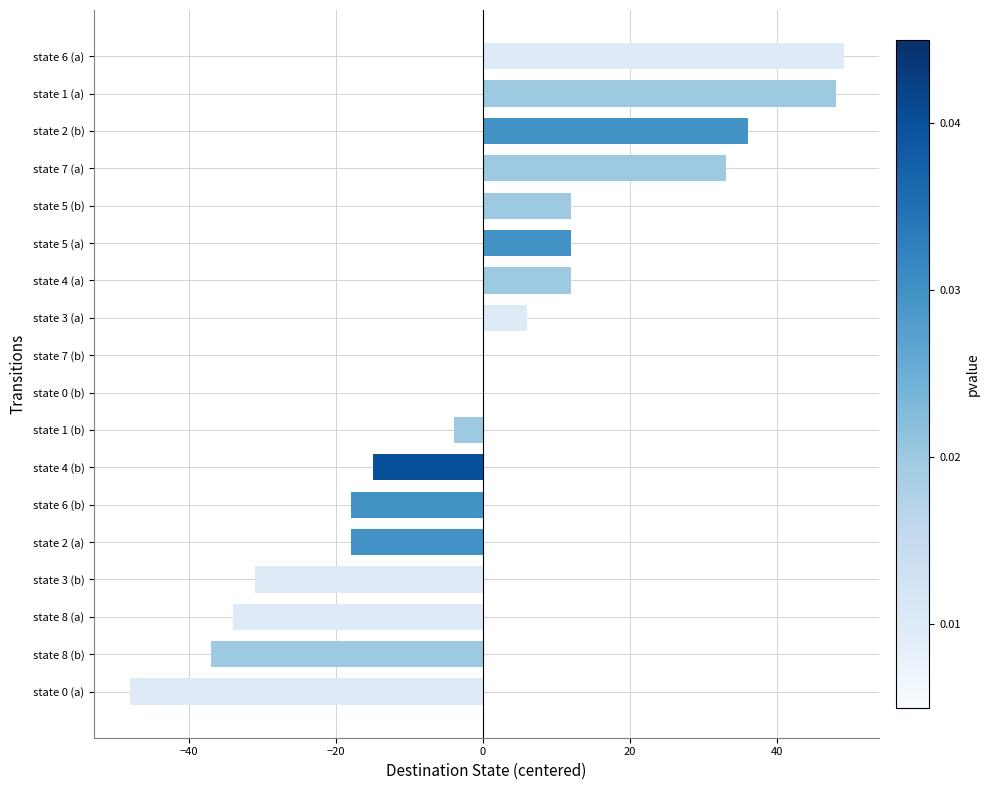

Reading bottom to top, what are all the values shown in this chart?

state 0 (a)=-48	state 8 (b)=-37	state 8 (a)=-34	state 3 (b)=-31	state 2 (a)=-18	state 6 (b)=-18	state 4 (b)=-15	state 1 (b)=-4	state 0 (b)=0	state 7 (b)=0	state 3 (a)=6	state 4 (a)=12	state 5 (a)=12	state 5 (b)=12	state 7 (a)=33	state 2 (b)=36	state 1 (a)=48	state 6 (a)=49